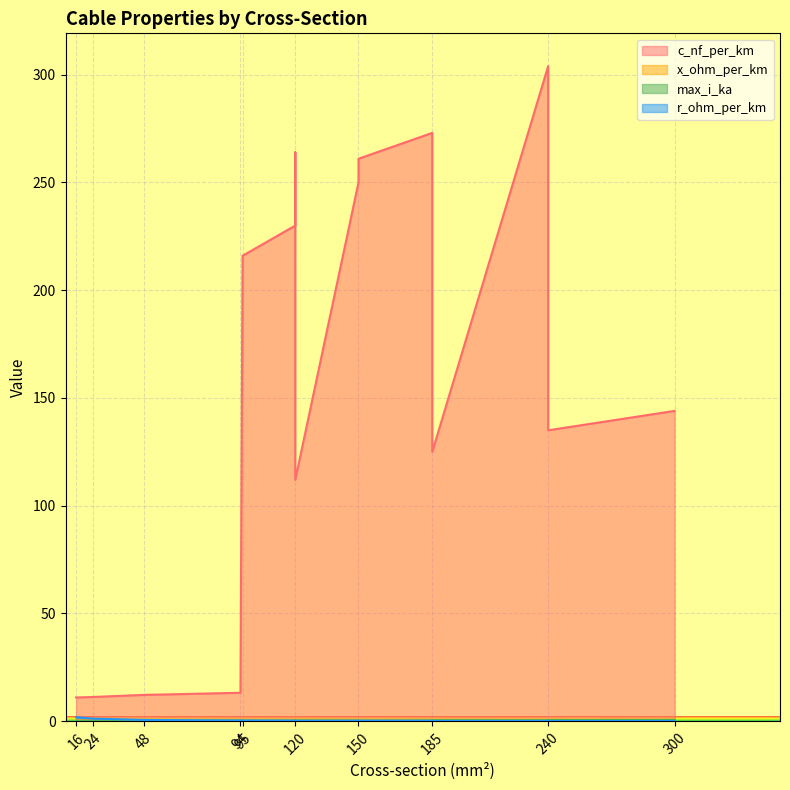

What is the sum of all c_nf_per_km values?

2361.7